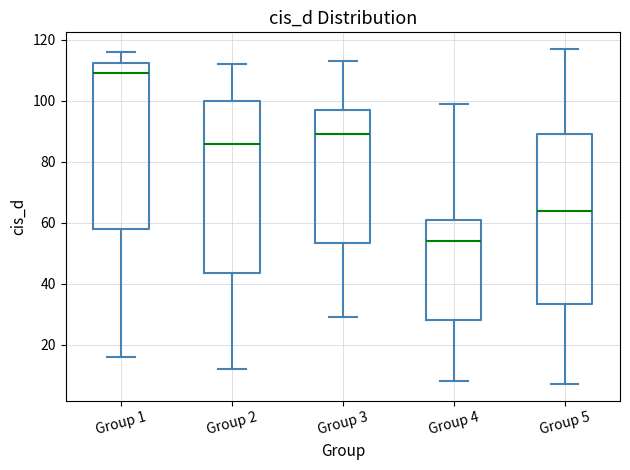

Reading left to right, read every box against the y-axis: the position of its median line, the range the box covers, and the ends of its whiskers. The values are not printed on the chart, so give them approximately, as read against the axis.

Group 1: median 110, box 58 to 112, whiskers 16 to 116
Group 2: median 86, box 44 to 100, whiskers 12 to 112
Group 3: median 90, box 54 to 98, whiskers 30 to 114
Group 4: median 54, box 28 to 62, whiskers 8 to 100
Group 5: median 64, box 34 to 90, whiskers 8 to 118